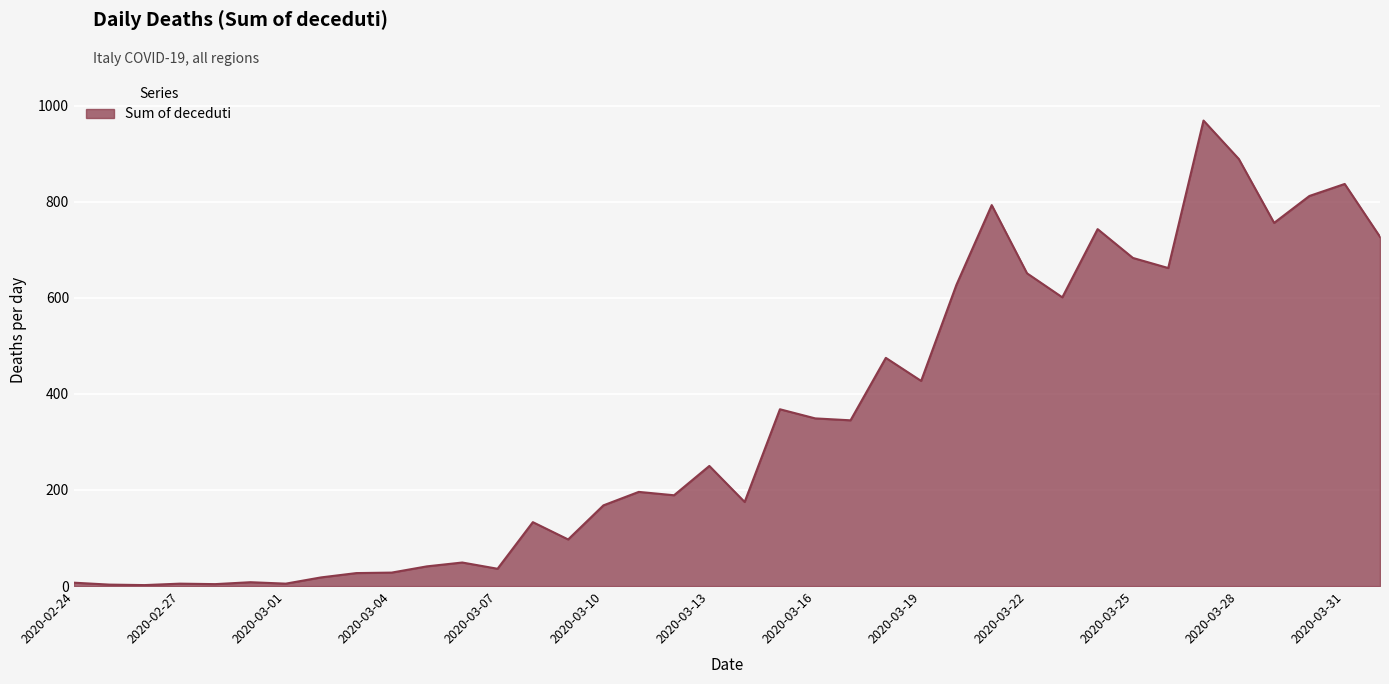

What is the difference between the maximum and minimum values?

967